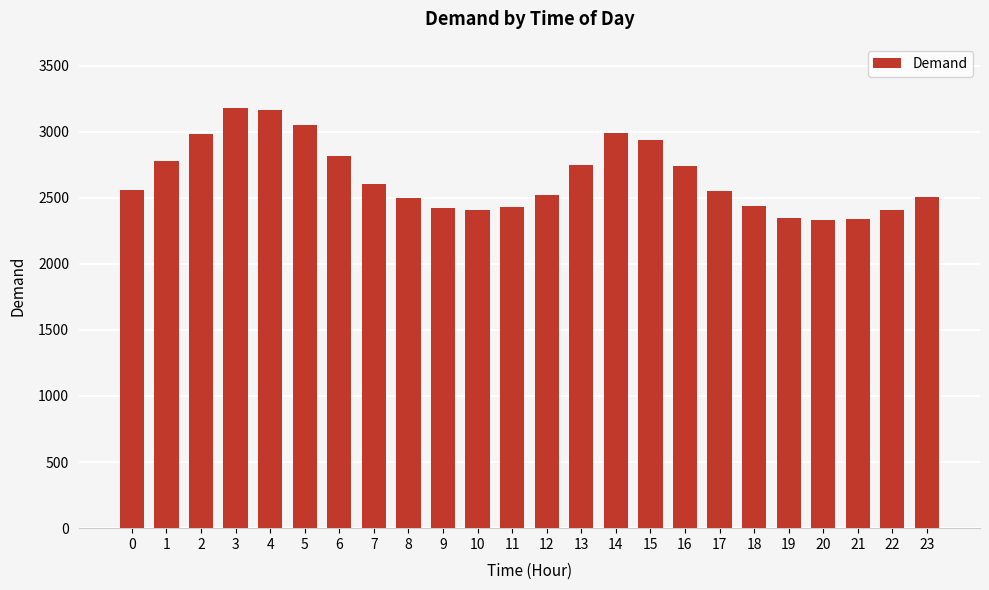

What is the change in value from 1 to 11?

-353